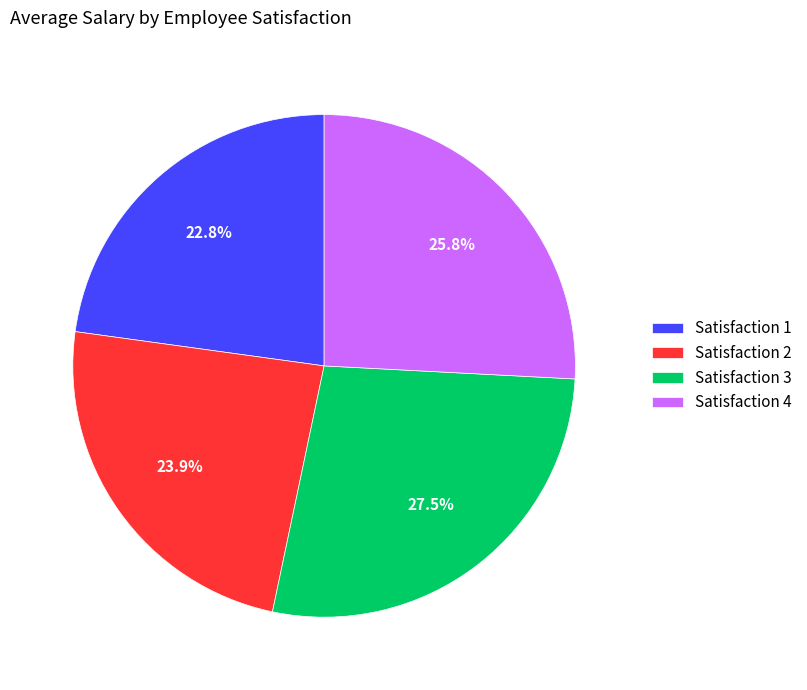

Rank the categories by value from lowest to highest.

Satisfaction 1, Satisfaction 2, Satisfaction 4, Satisfaction 3